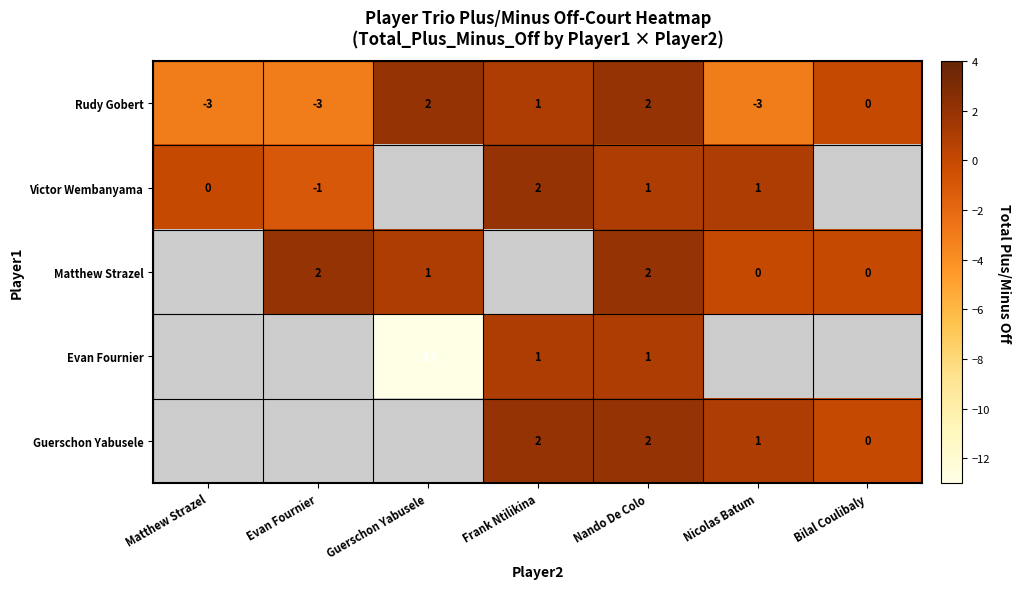

What is the approximate value of Rudy Gobert at Matthew Strazel?

-3